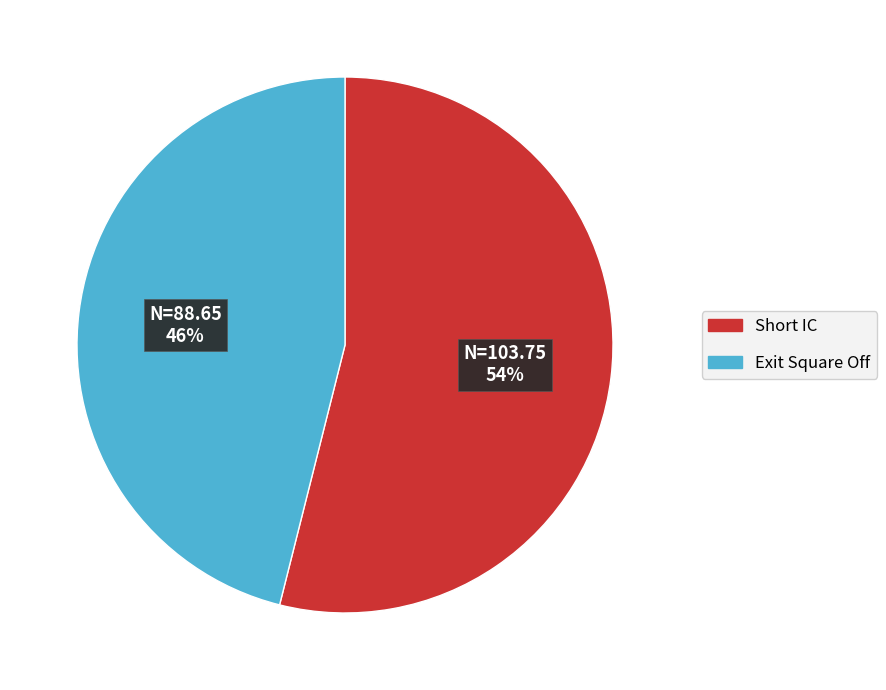

Which has a higher value, Exit Square Off or Short IC?

Short IC